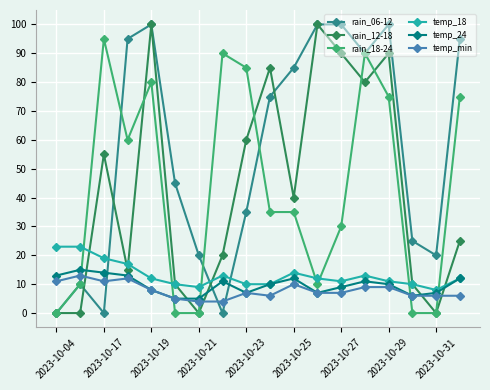

After their last crossing, which series has the higher values: rain_12-18 or temp_min?

rain_12-18